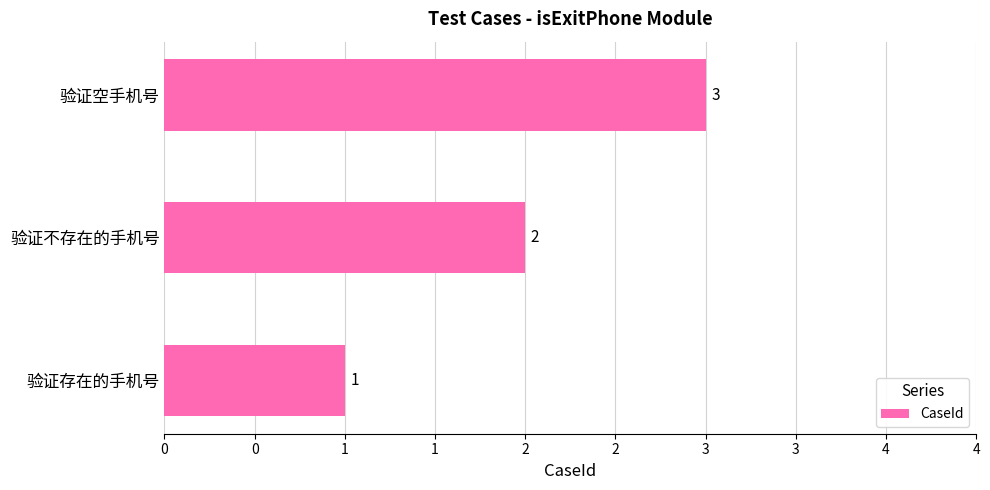

Are the bars horizontal?

Yes